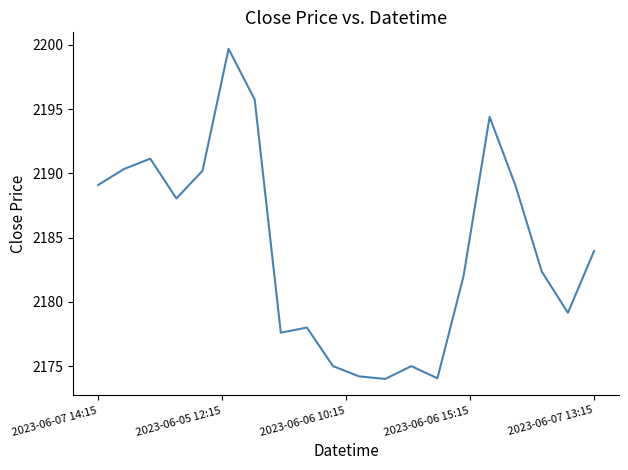

What is the difference between the maximum and second lowest values?

25.6